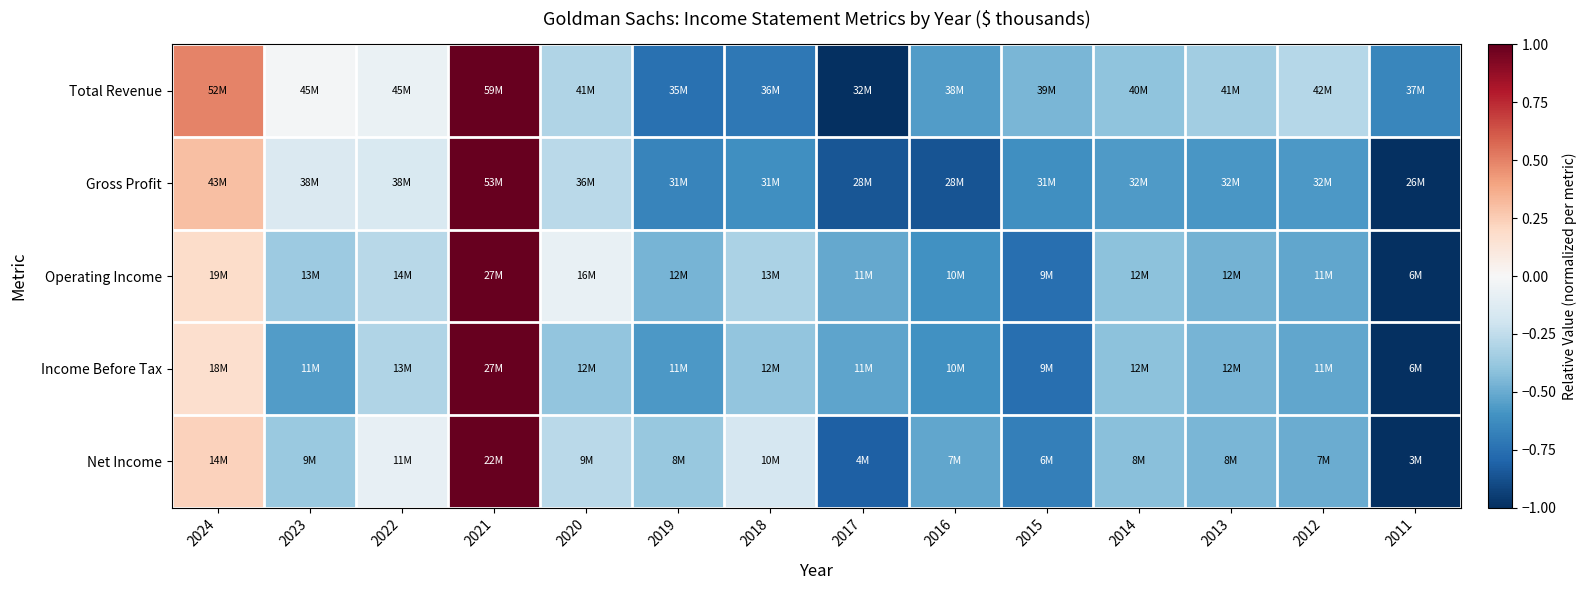

At how many categories does at least one series exceed 0?

2